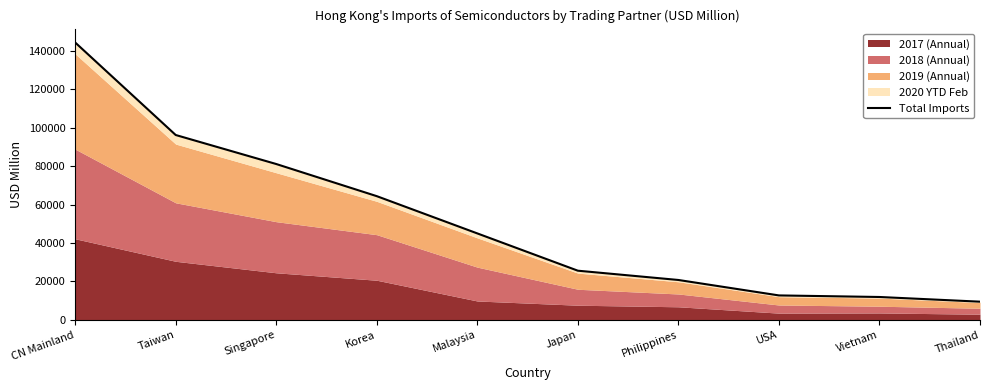

Where is the data nearest to the value 76914?

Singapore